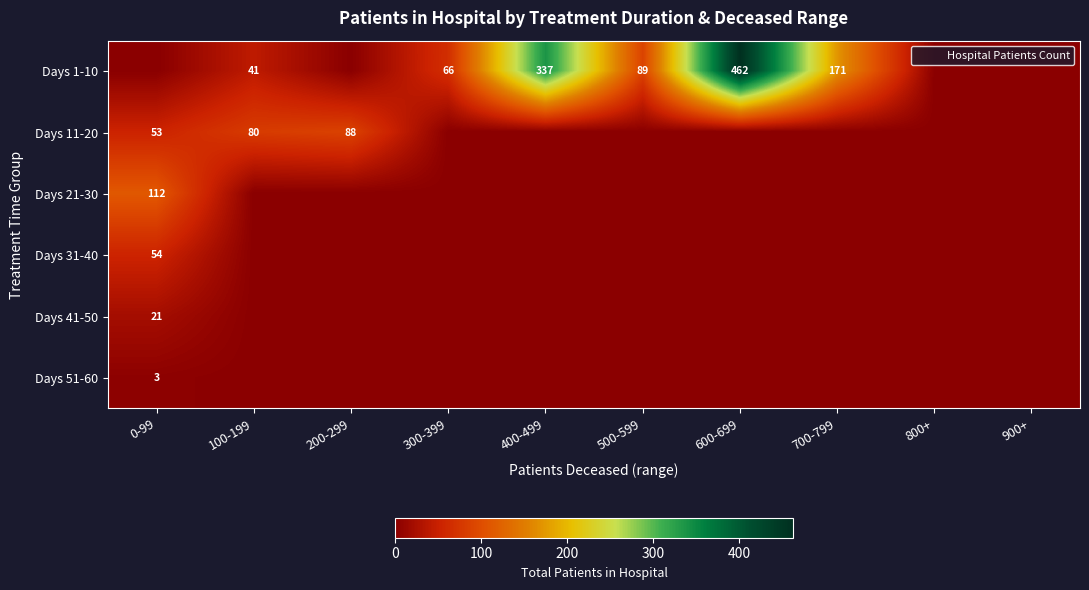

How many data points in Days 1-10 are less than 66?

5